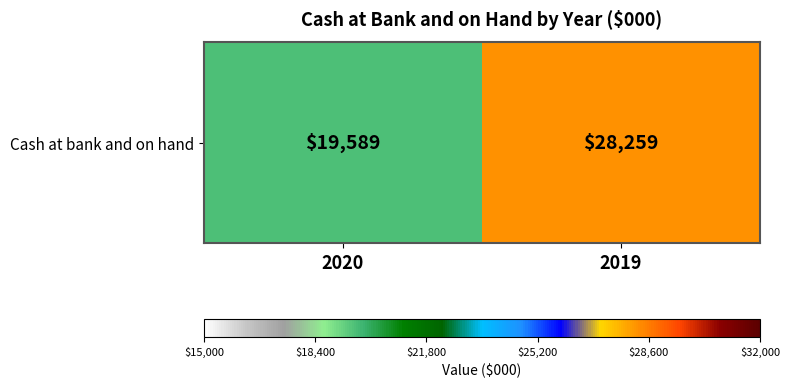

The chart shows a value of 7502 at 2020. True or false?

False